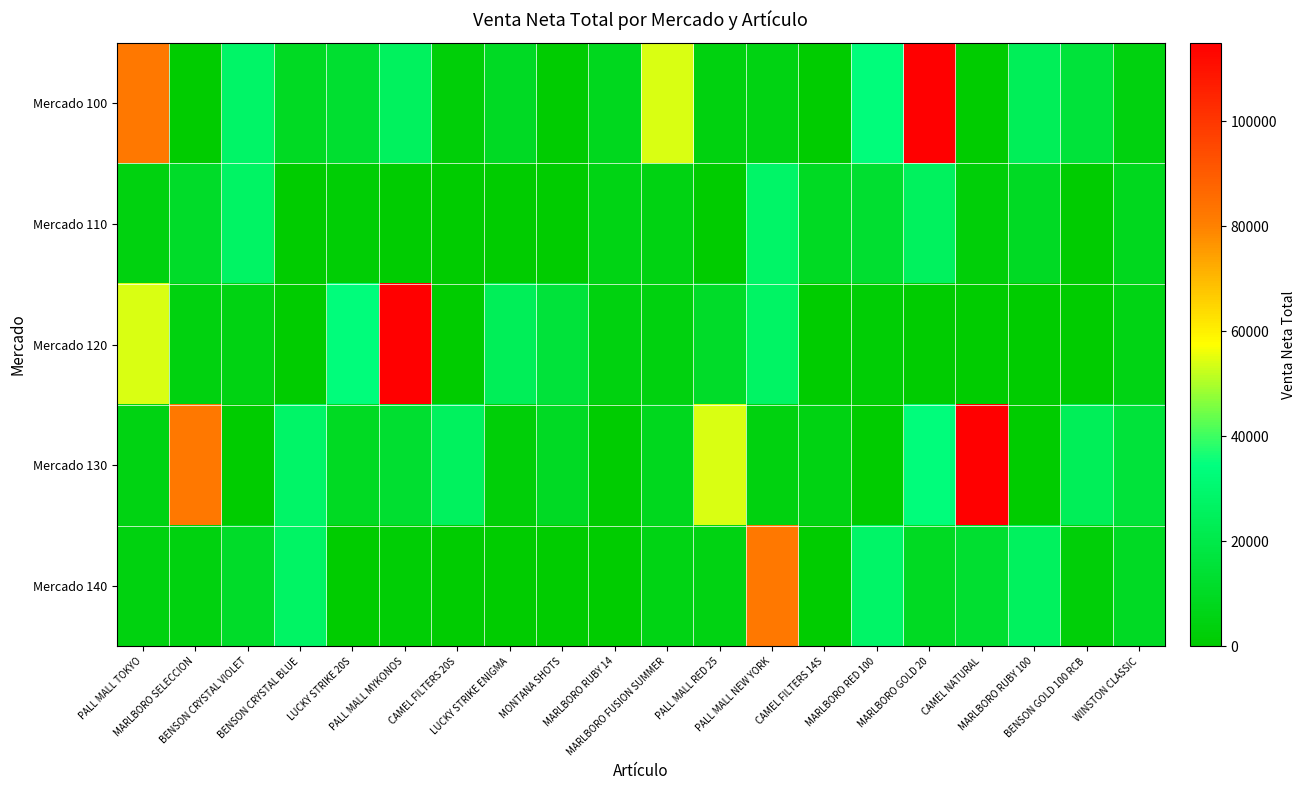

Count the number of categories in the chart.

20